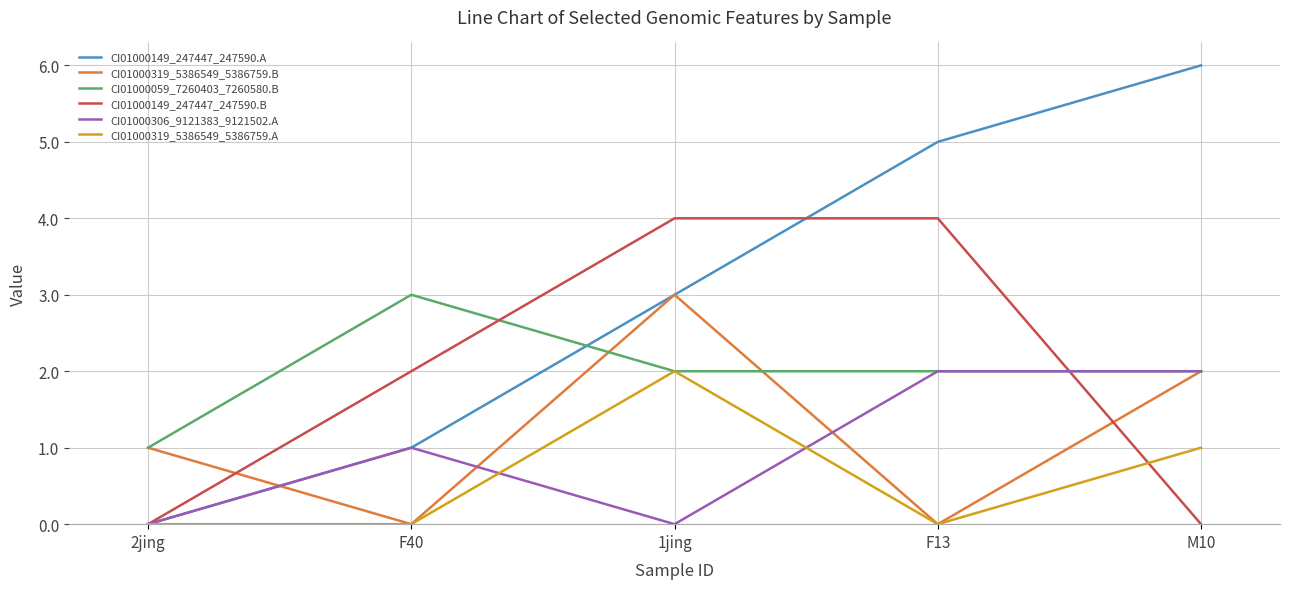

The CI01000319_5386549_5386759.B series shows -1 at F13. True or false?

False